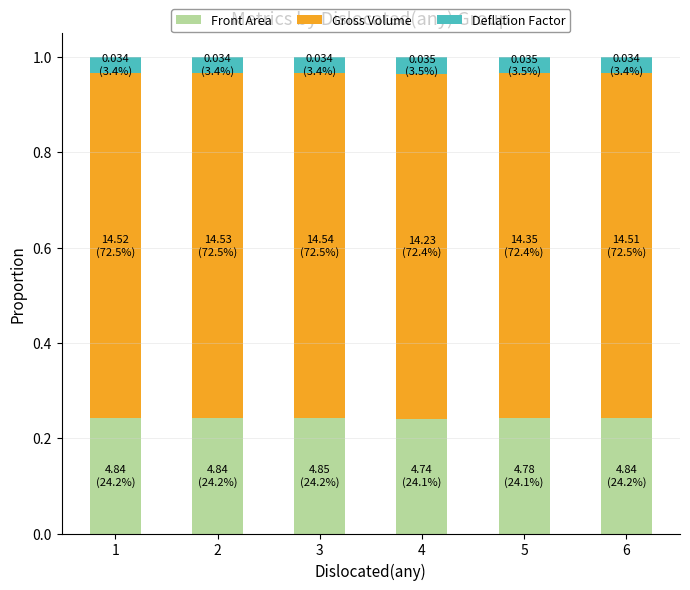

What is the total value across all series at 6?

1.0